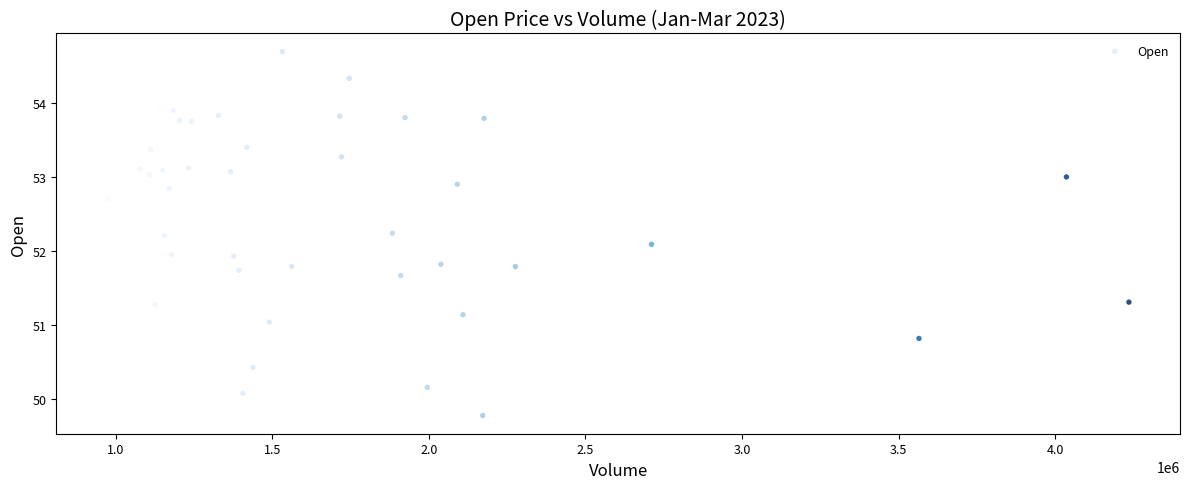

What is the range of X values (max minus min)?

3262200.0